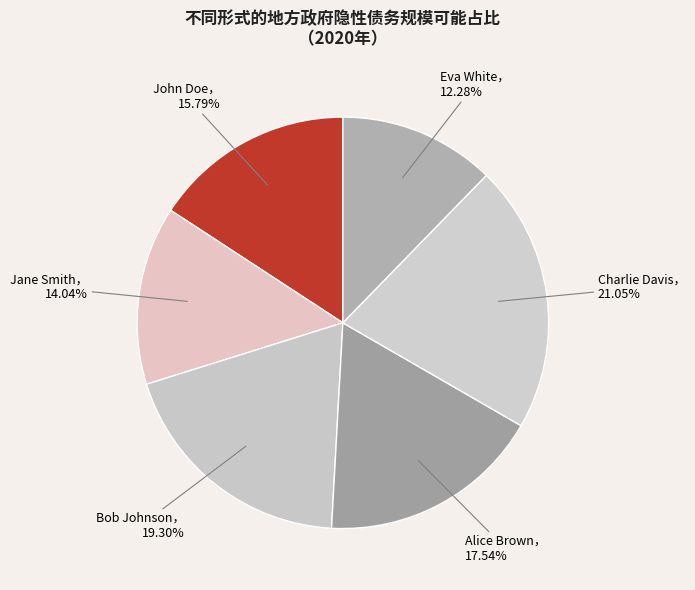

Is there any slice that represents more than half of the pie?

No